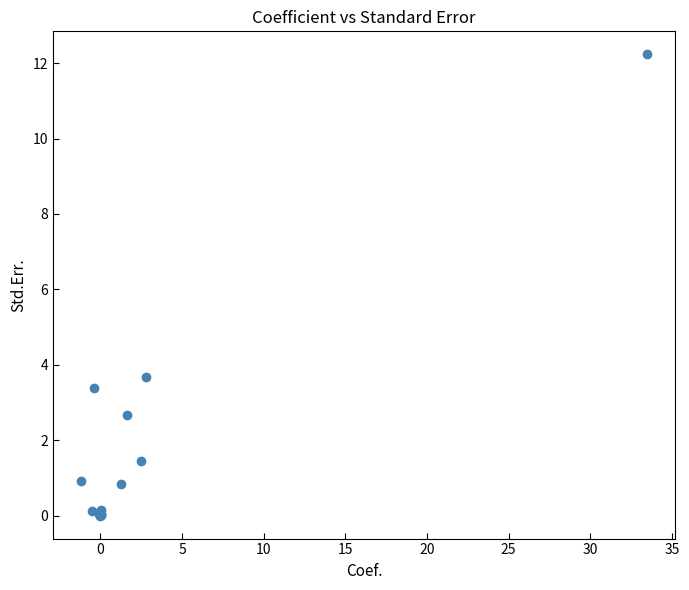

What Y value in the scatter plot is closest to 6?

3.7